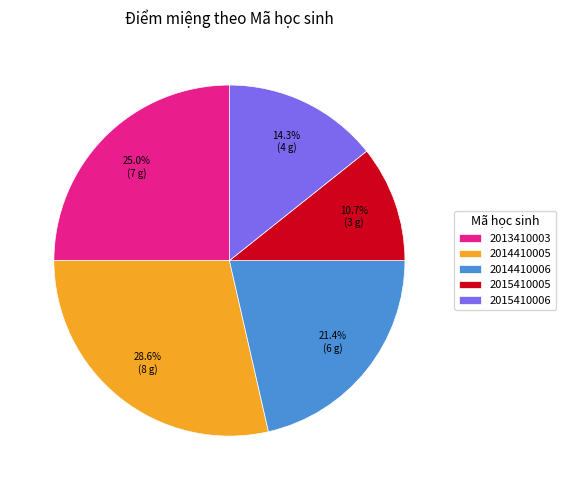

True or false: 2014410005 accounts for 19% of the total.

False